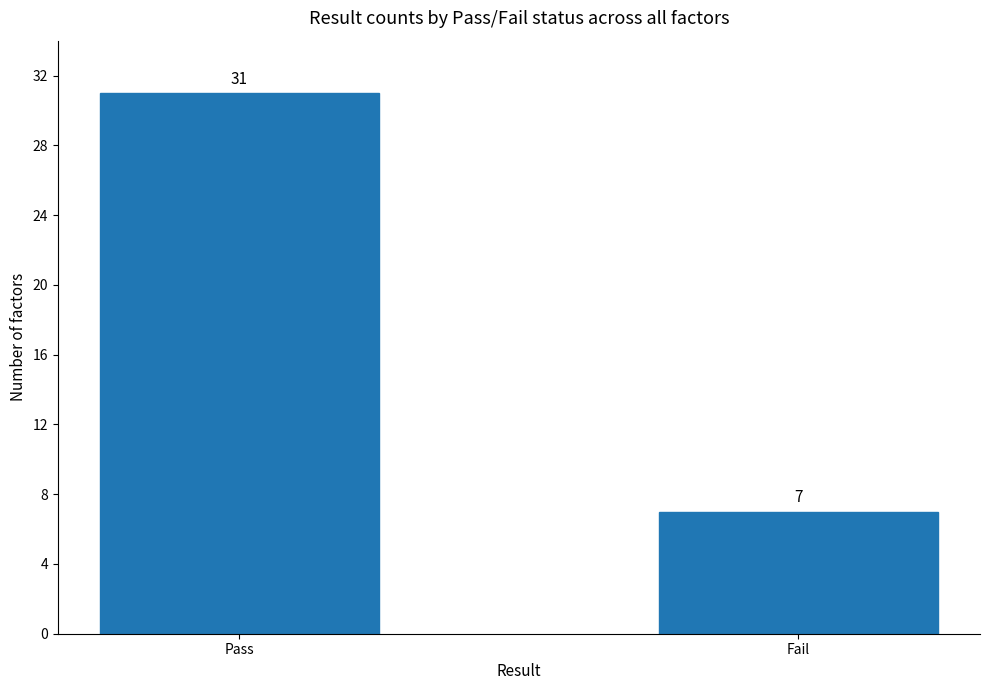

Rank the categories by value from lowest to highest.

Fail, Pass